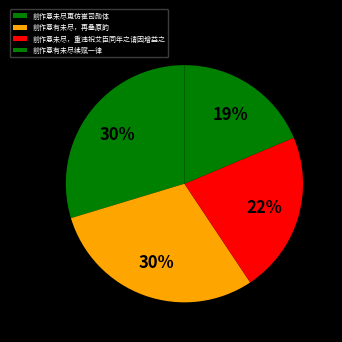

To the nearest percent, what is the difference between the largest and smallest slice percentages?

11%